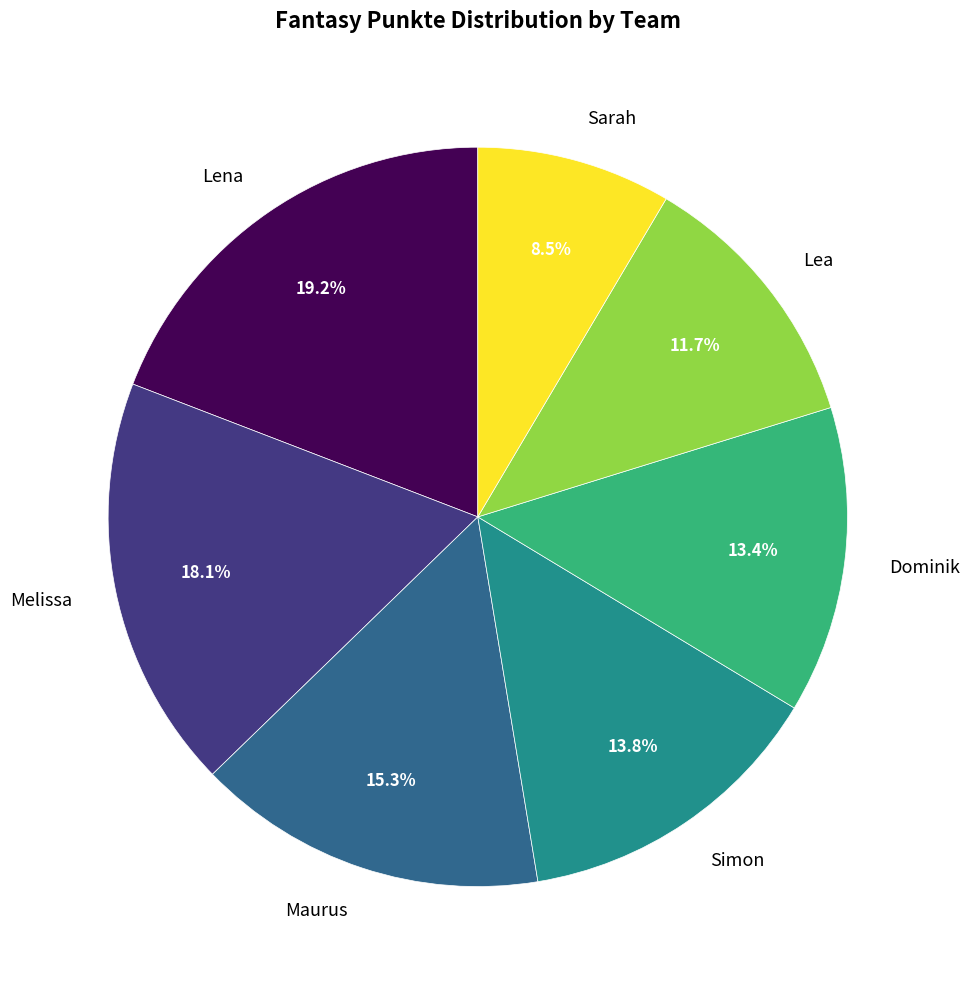

What percentage is the Maurus slice, to the nearest percent?

15%